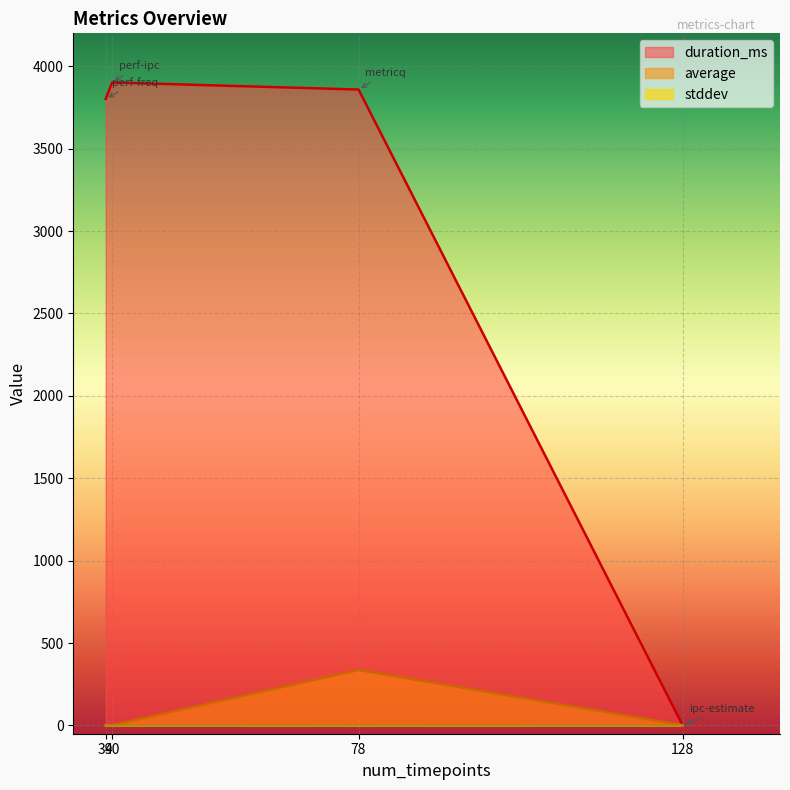

Which category has the lowest value in the duration_ms series?

128